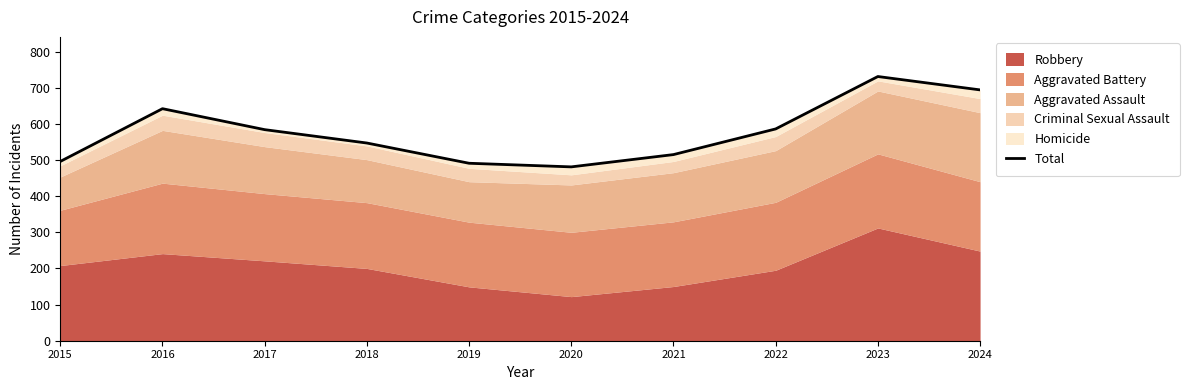

Rank the categories by value from lowest to highest.

2020, 2019, 2015, 2021, 2018, 2017, 2022, 2016, 2024, 2023